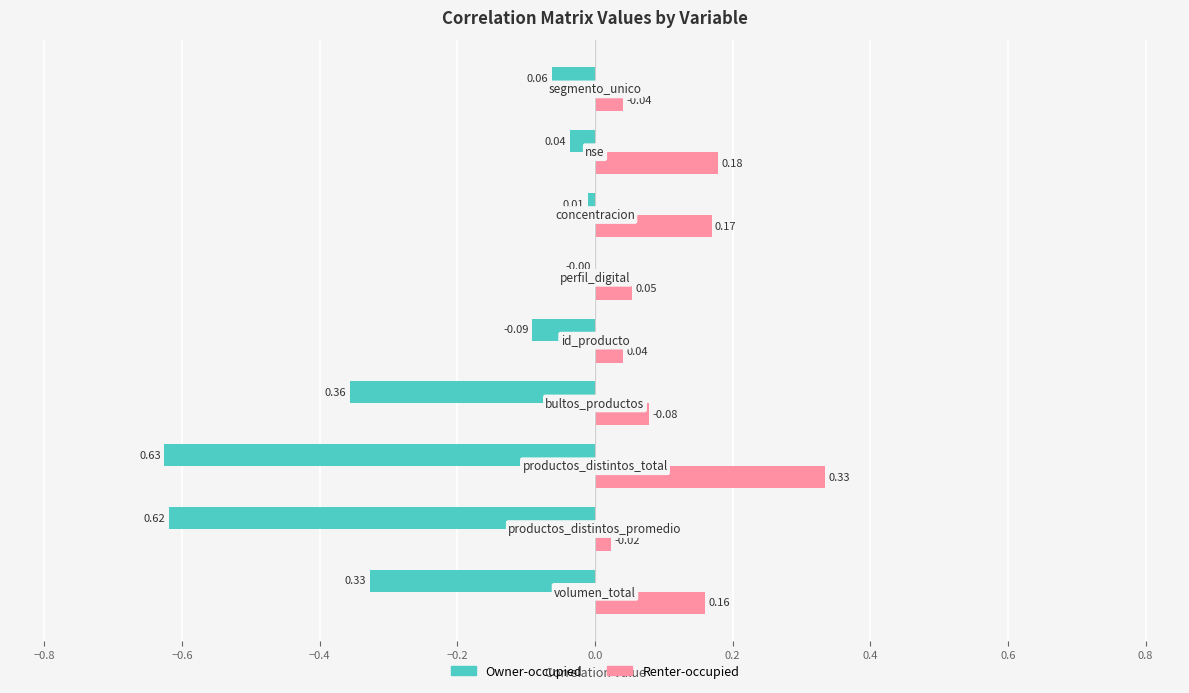

Which series has the largest total across all categories?

Renter-occupied